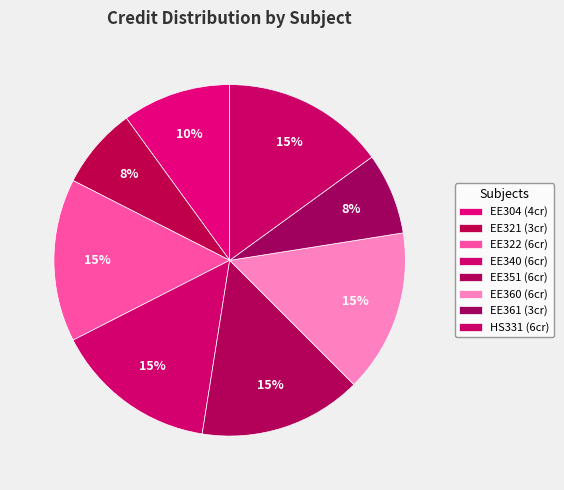

Count the number of slices in the pie.

8